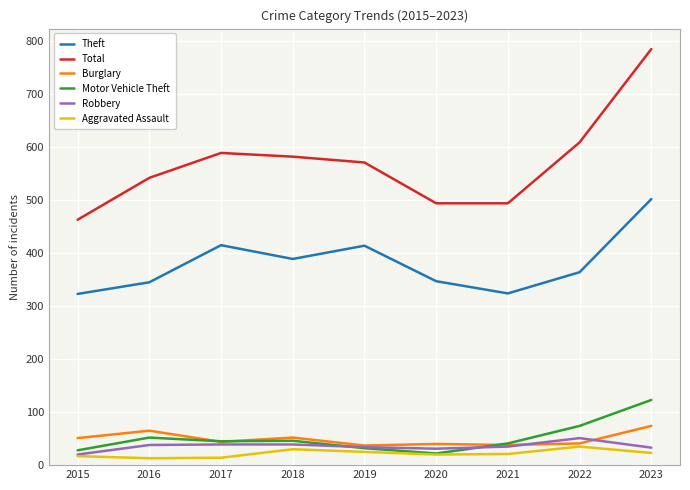

True or false: Motor Vehicle Theft and Total intersect in this chart.

False